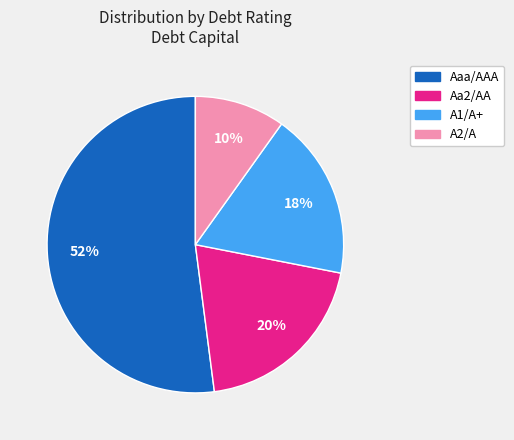

What is the majority slice?

Aaa/AAA